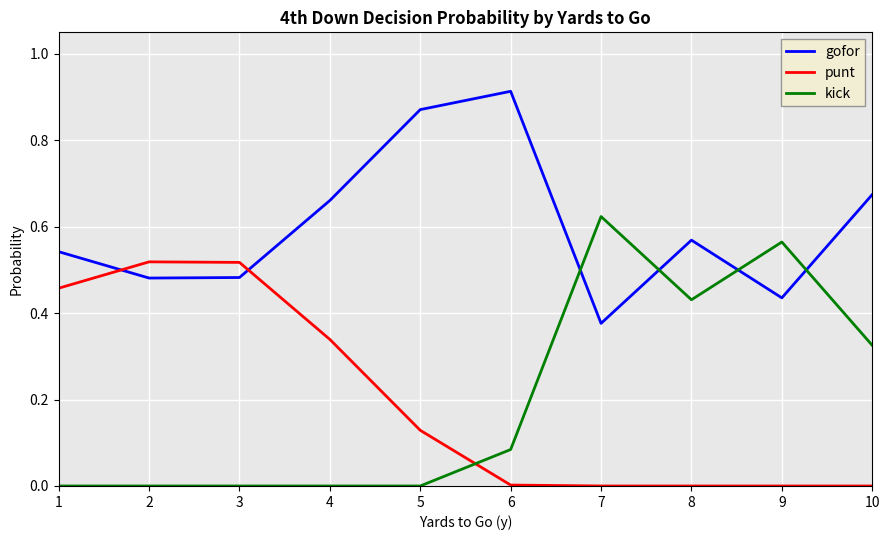

At which label does kick reach its peak?

7